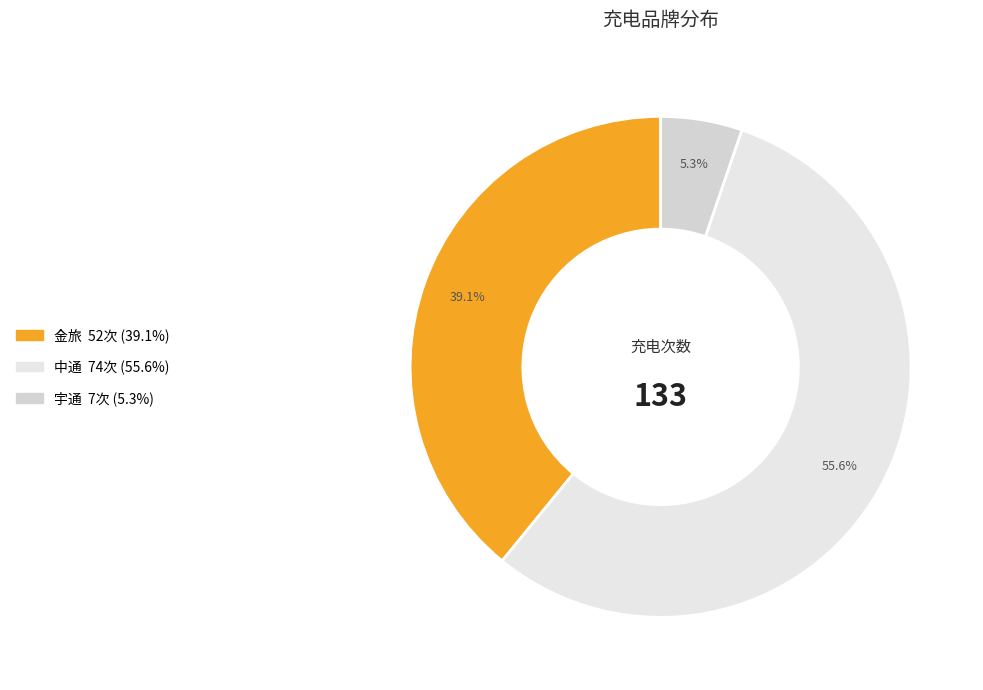

Which category has the smallest portion of the pie?

宇通